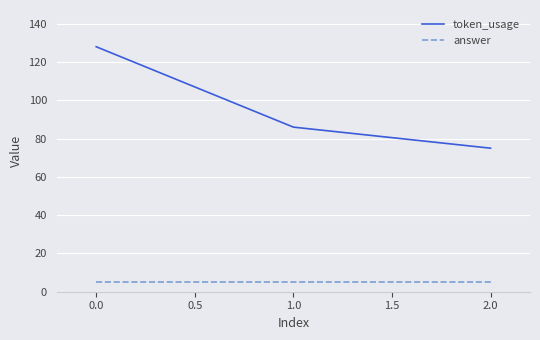

True or false: token_usage has a value of 203 at 0.0.

False